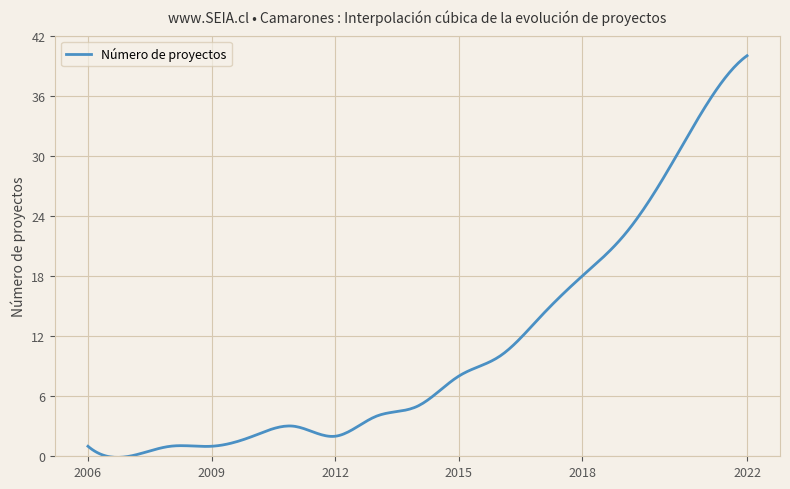

How many distinct data groups are displayed?

1